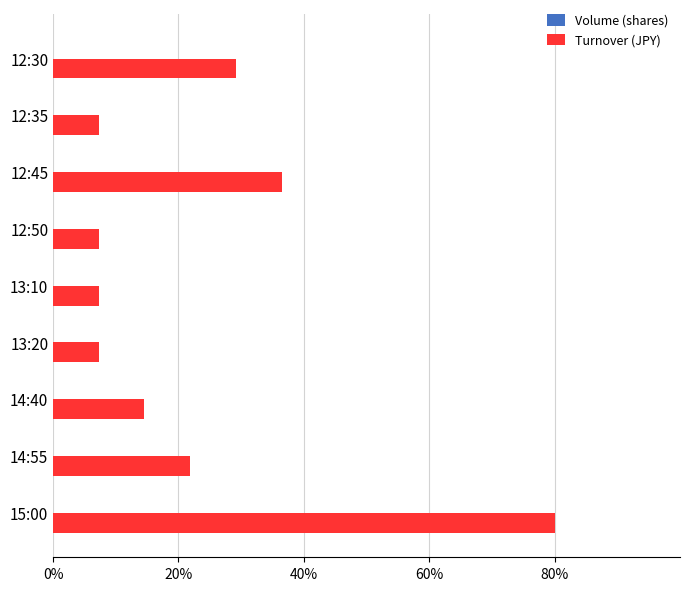

Which series has the largest total across all categories?

Turnover (JPY)